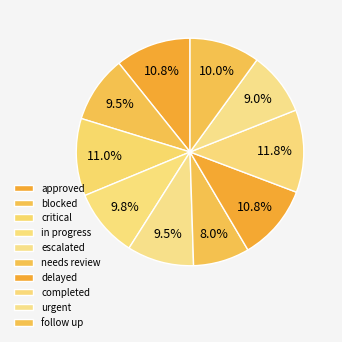

To the nearest percent, what portion does delayed represent?

11%